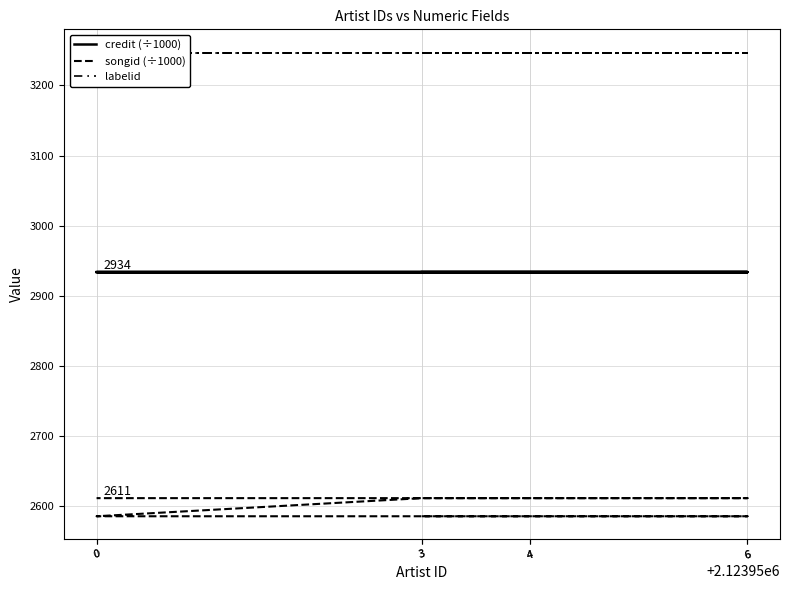

True or false: credit (÷1000) and labelid cross at least once.

False